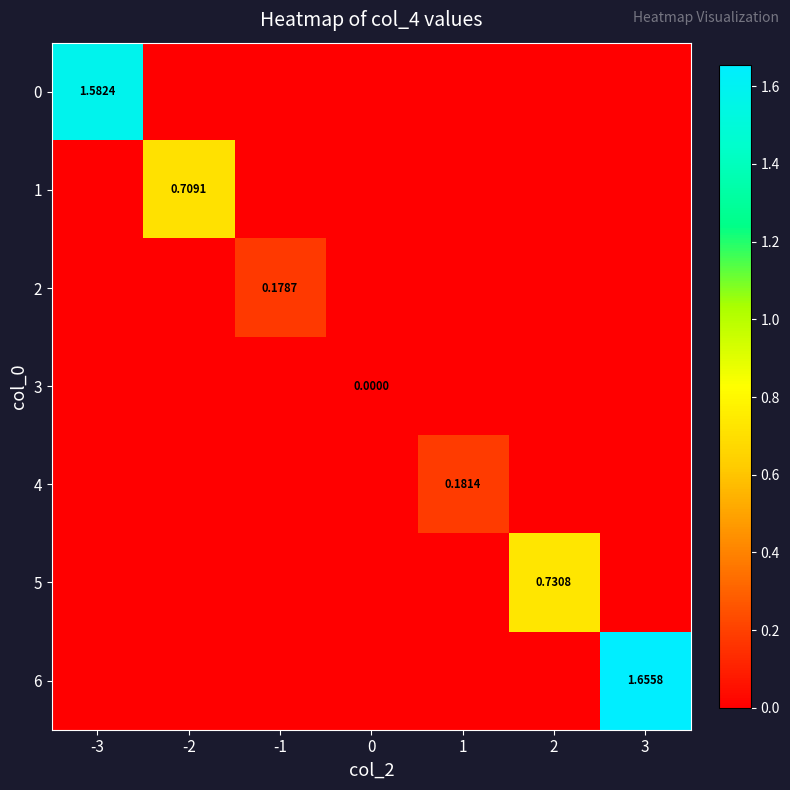

The value of 4 at 3 is 0.0. True or false?

True